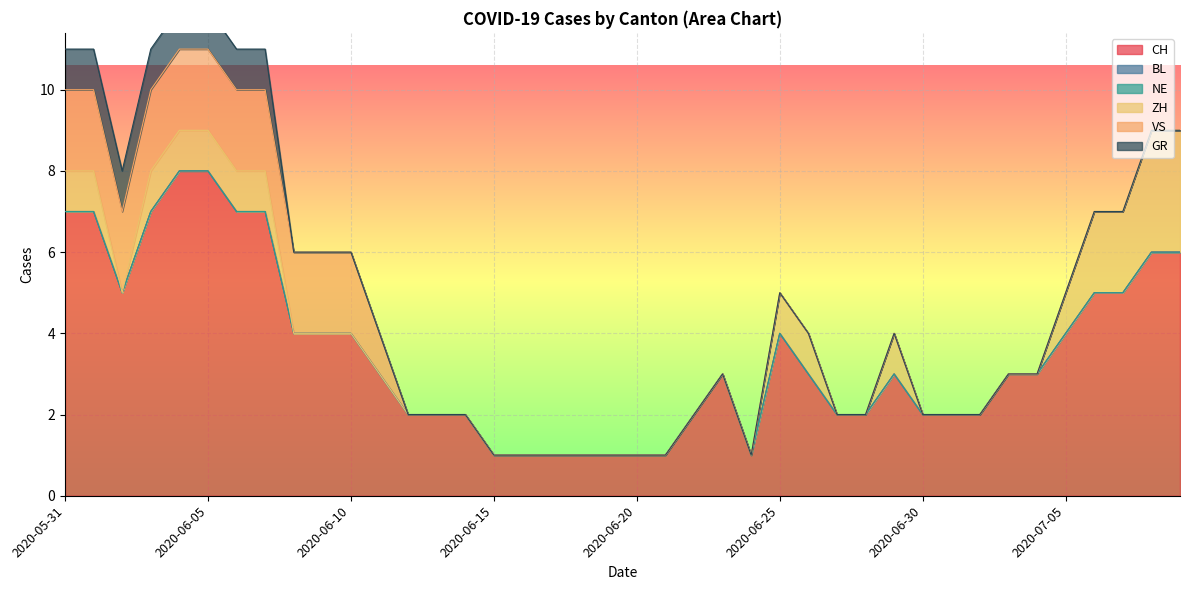

What is the highest value of the VS series?

2